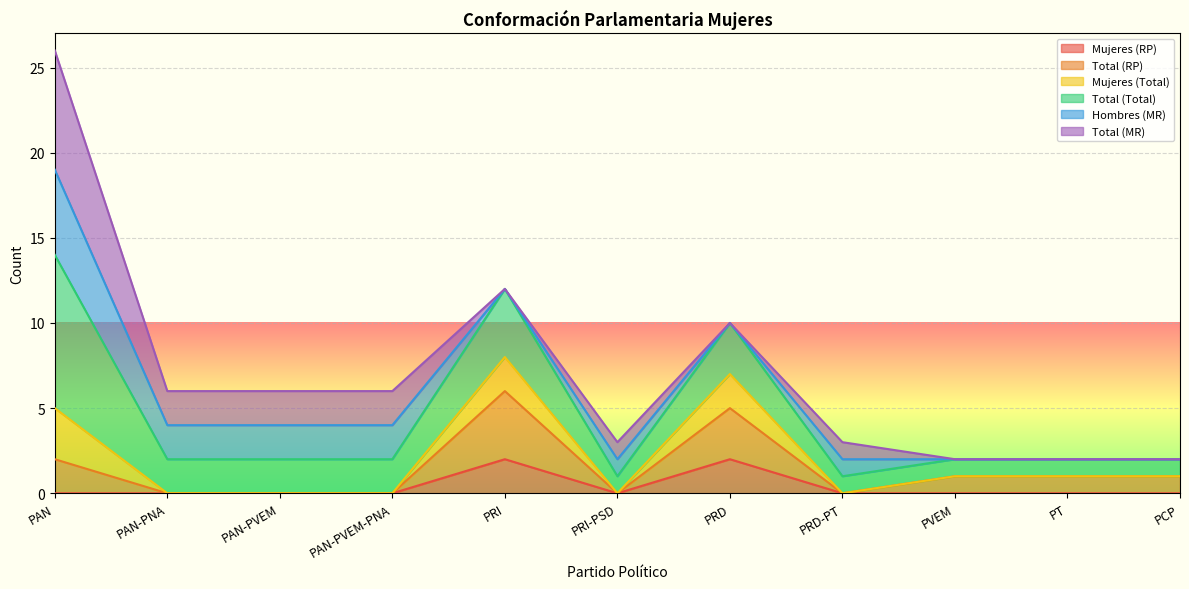

At which label is Mujeres (Total) closest to 7?

PRD